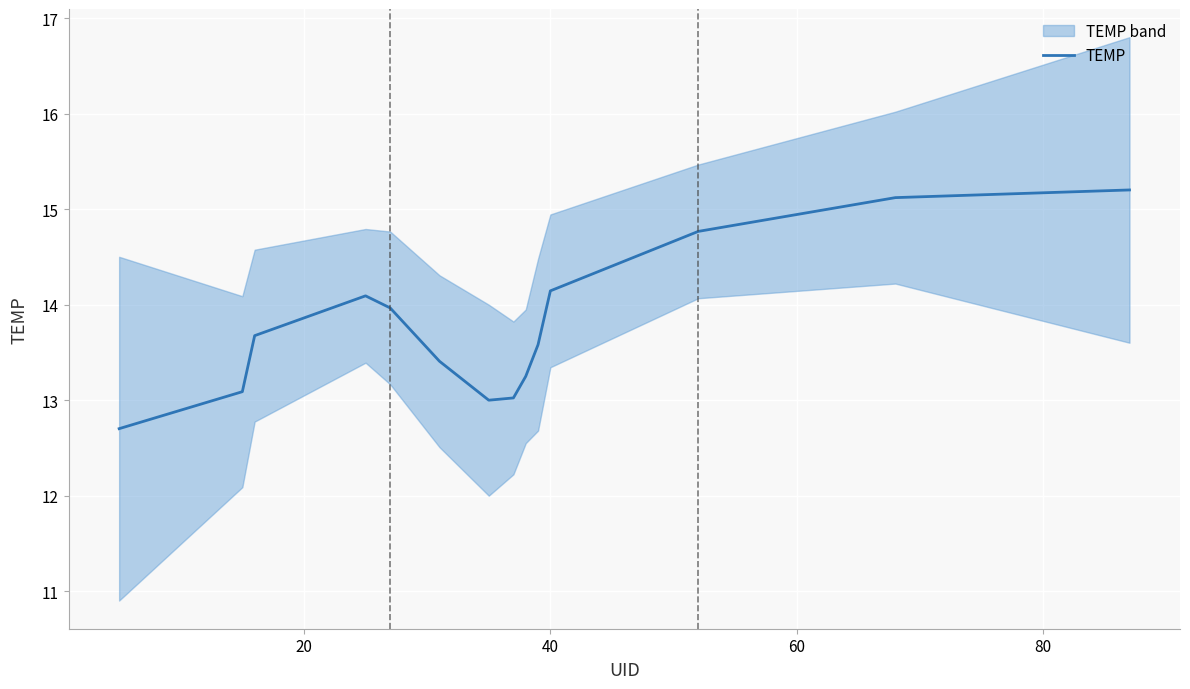

How many interior local valleys (lower than both neighbors) does the data have?

1